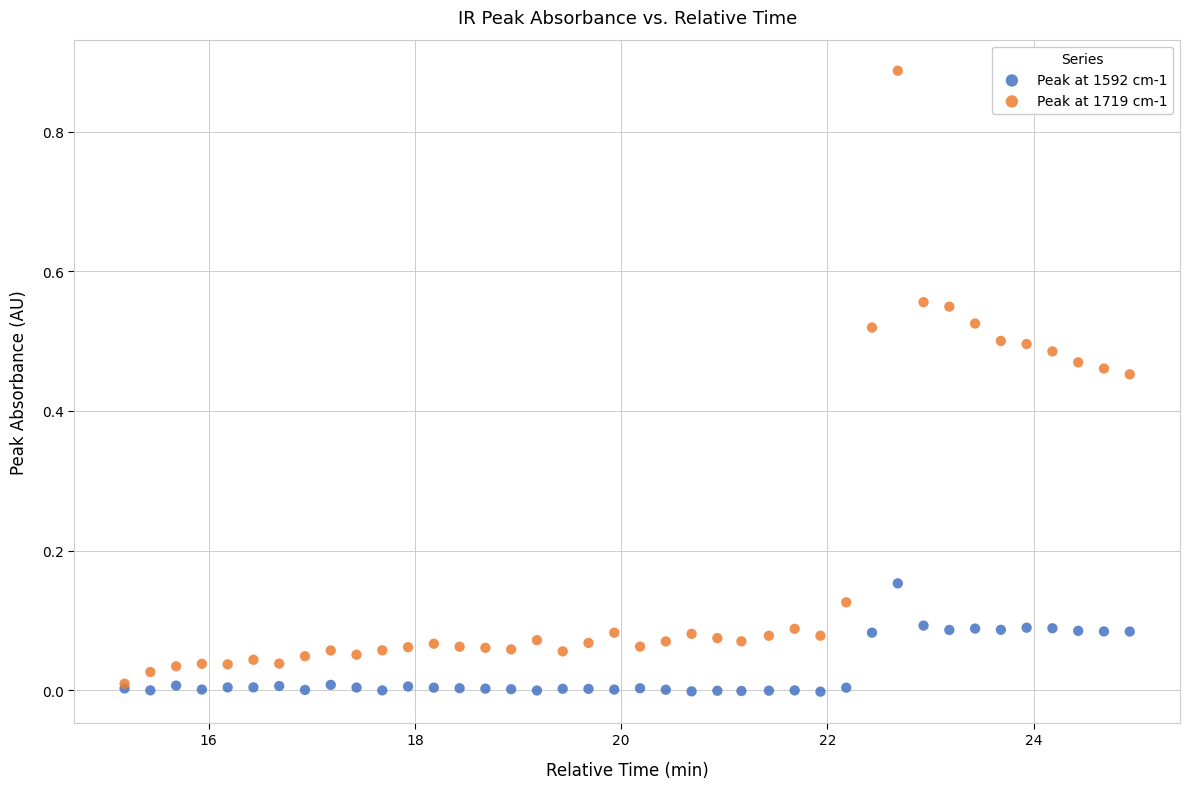

Which series reaches the minimum Y coordinate?

Peak at 1592 cm-1